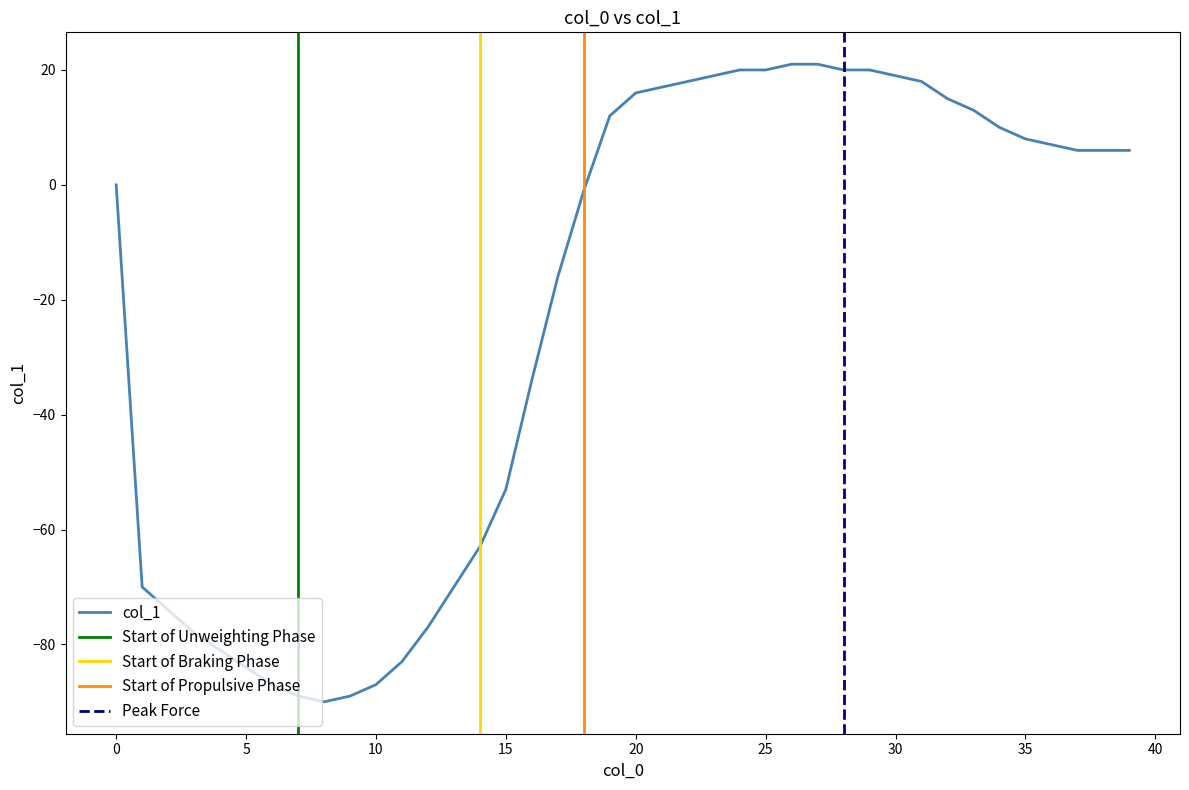

How many points are lower than both their immediate neighbors (excluding endpoints)?

1